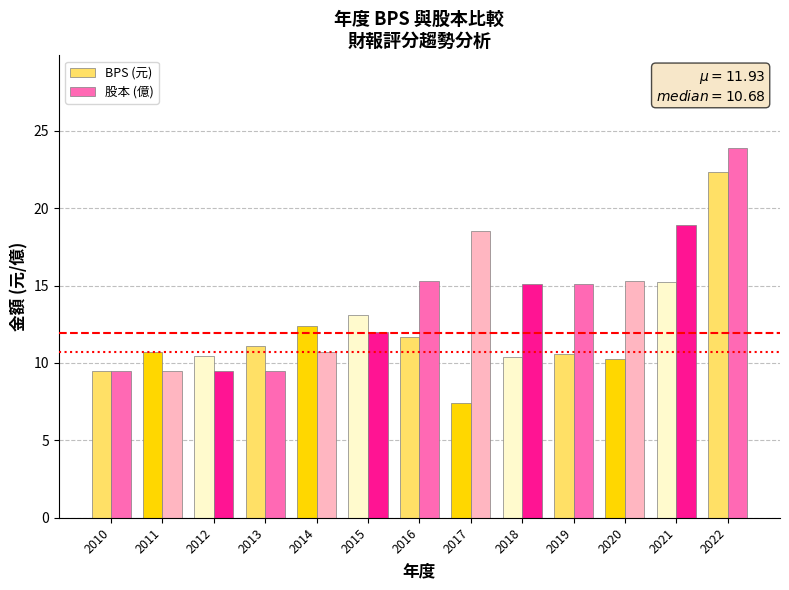

List the series in order of their peak value, highest first.

股本 (億), BPS (元)